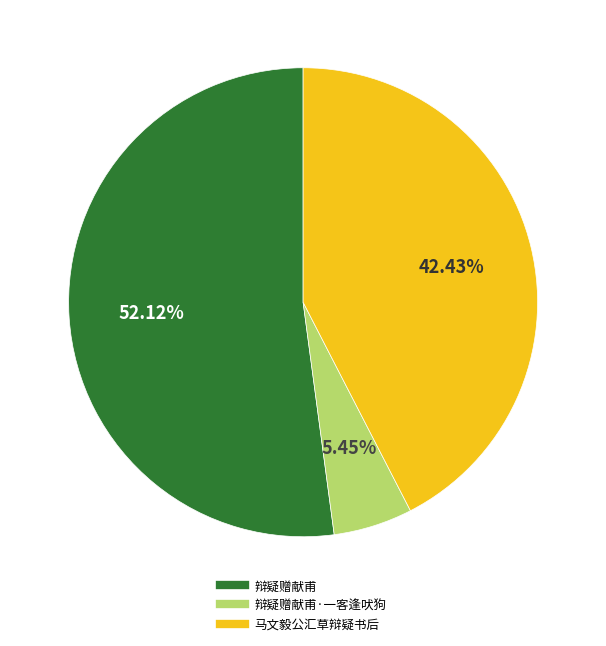

Does any single category account for the majority?

Yes